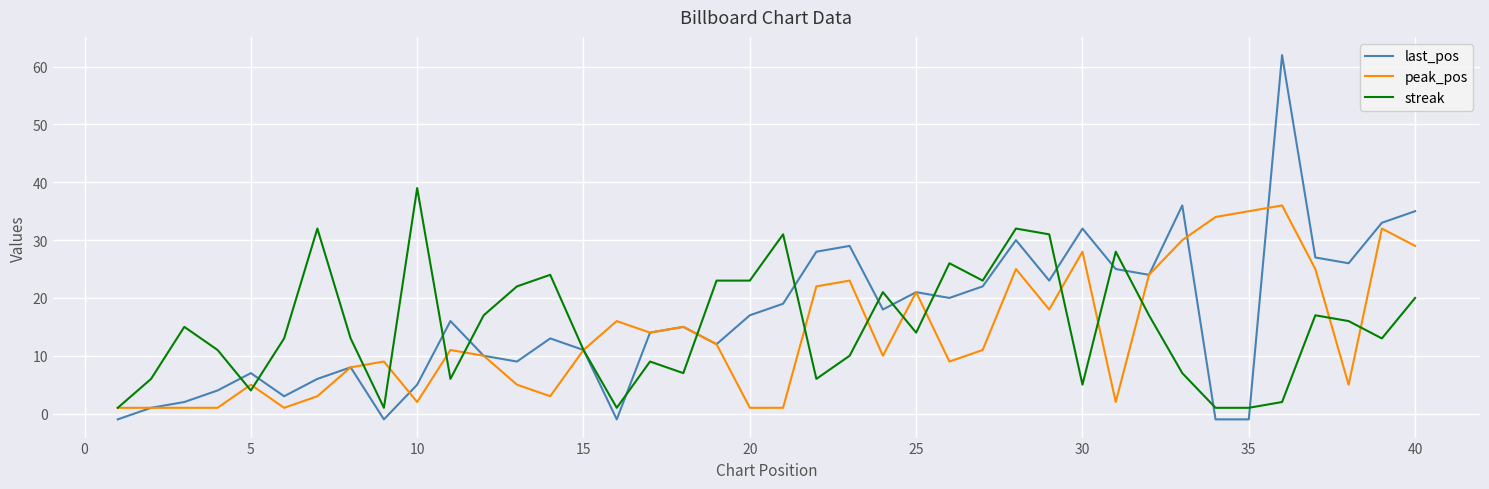

What are all the series names shown in the legend?

last_pos, peak_pos, streak